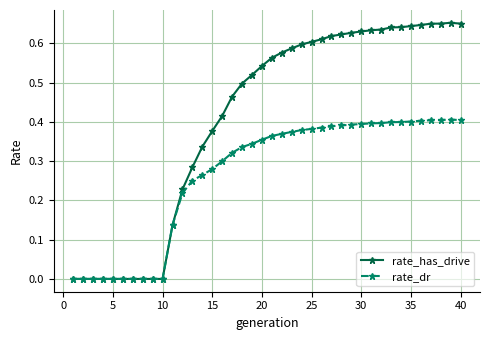

Which series has the largest total across all categories?

rate_has_drive